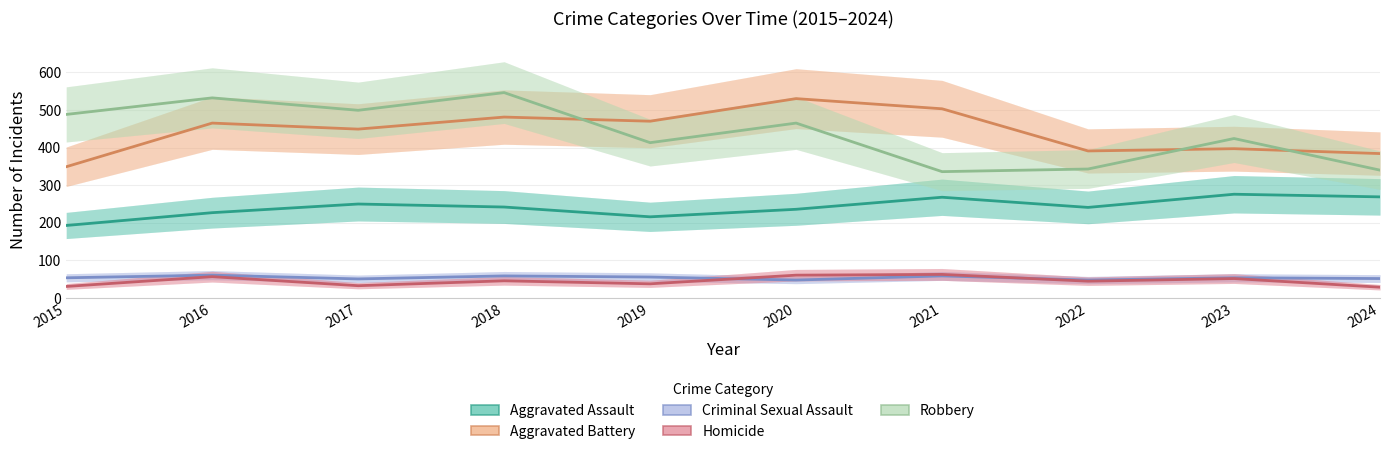

True or false: Aggravated Assault and Aggravated Battery cross at least once.

False